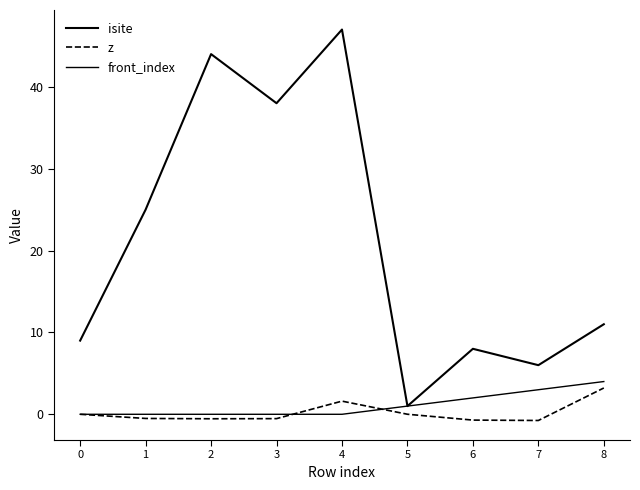

Does the chart have visible grid lines?

No